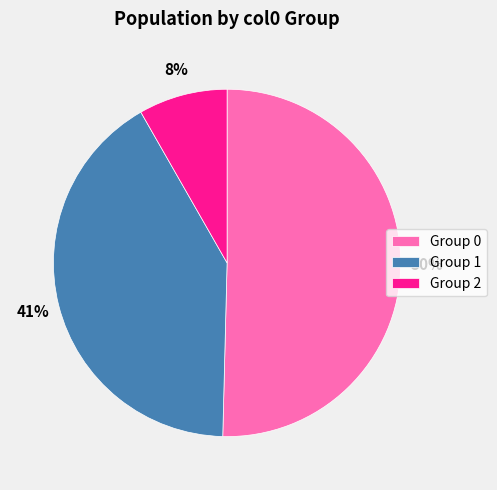

Rank the categories by value from highest to lowest.

Group 0, Group 1, Group 2